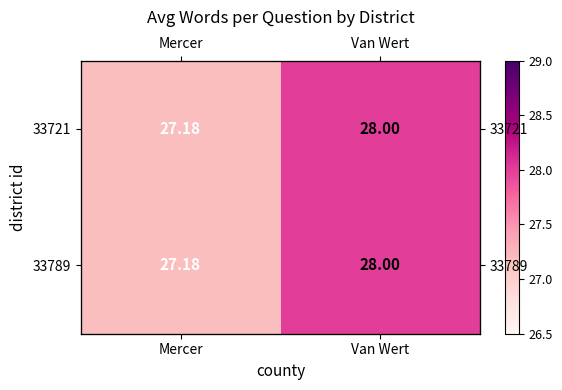

Which has a higher value, Van Wert or Mercer?

Van Wert